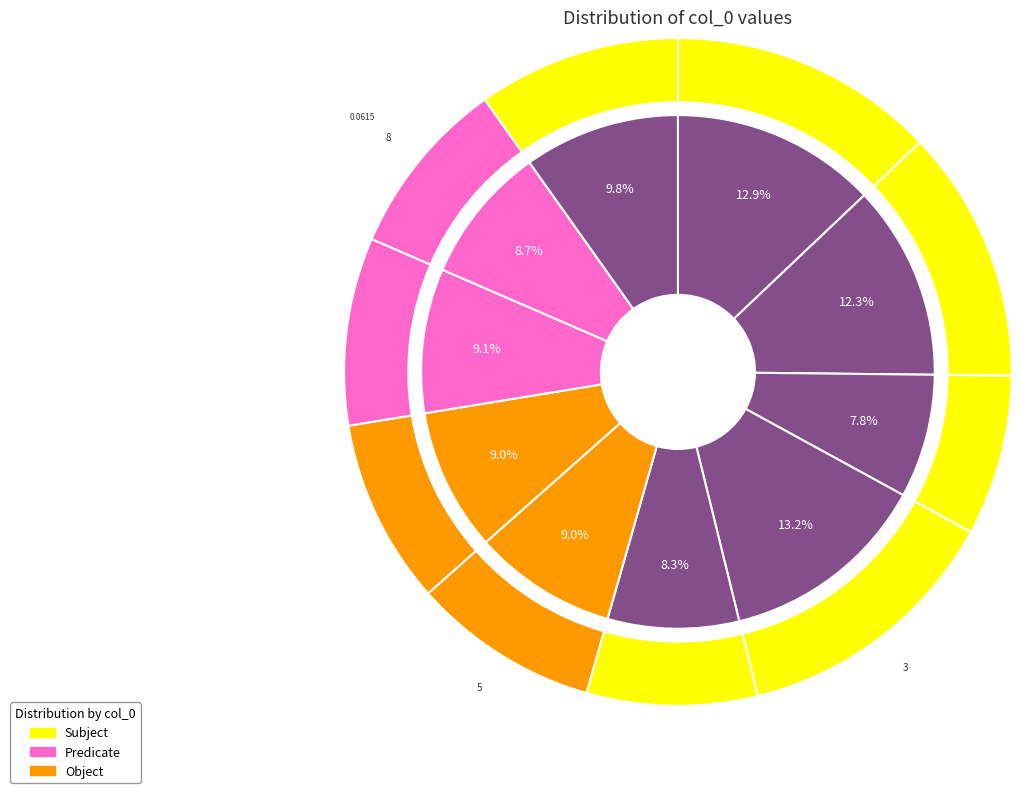

What is the largest slice in the pie chart?

3